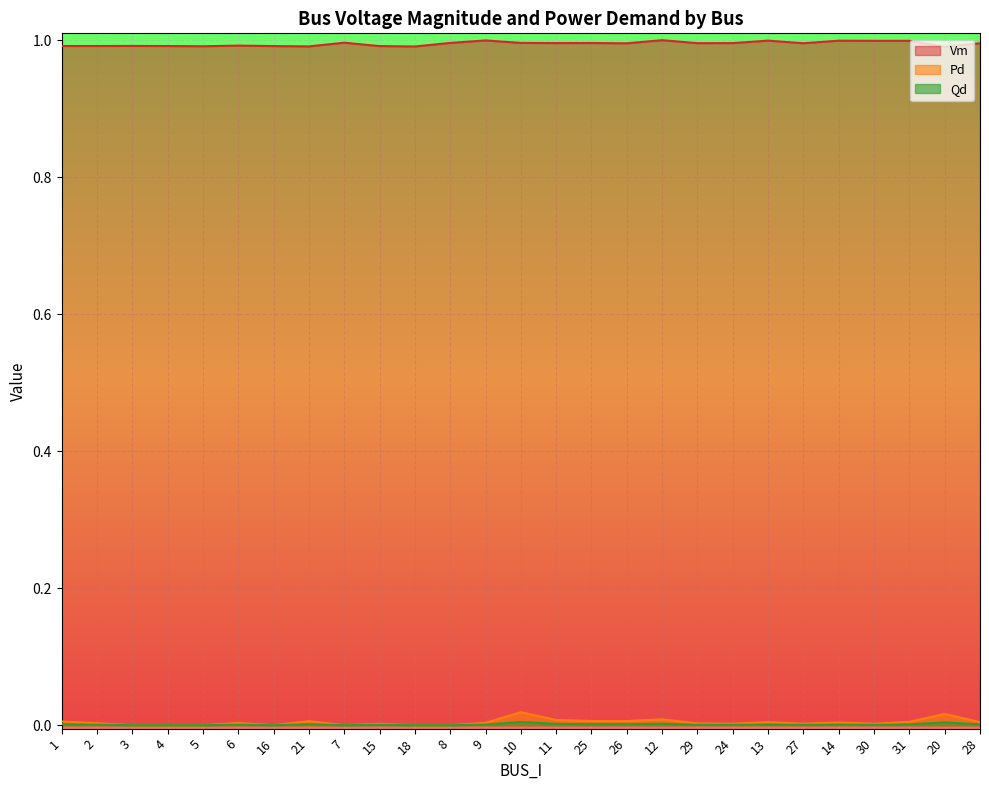

At which label is Qd closest to 0?

3